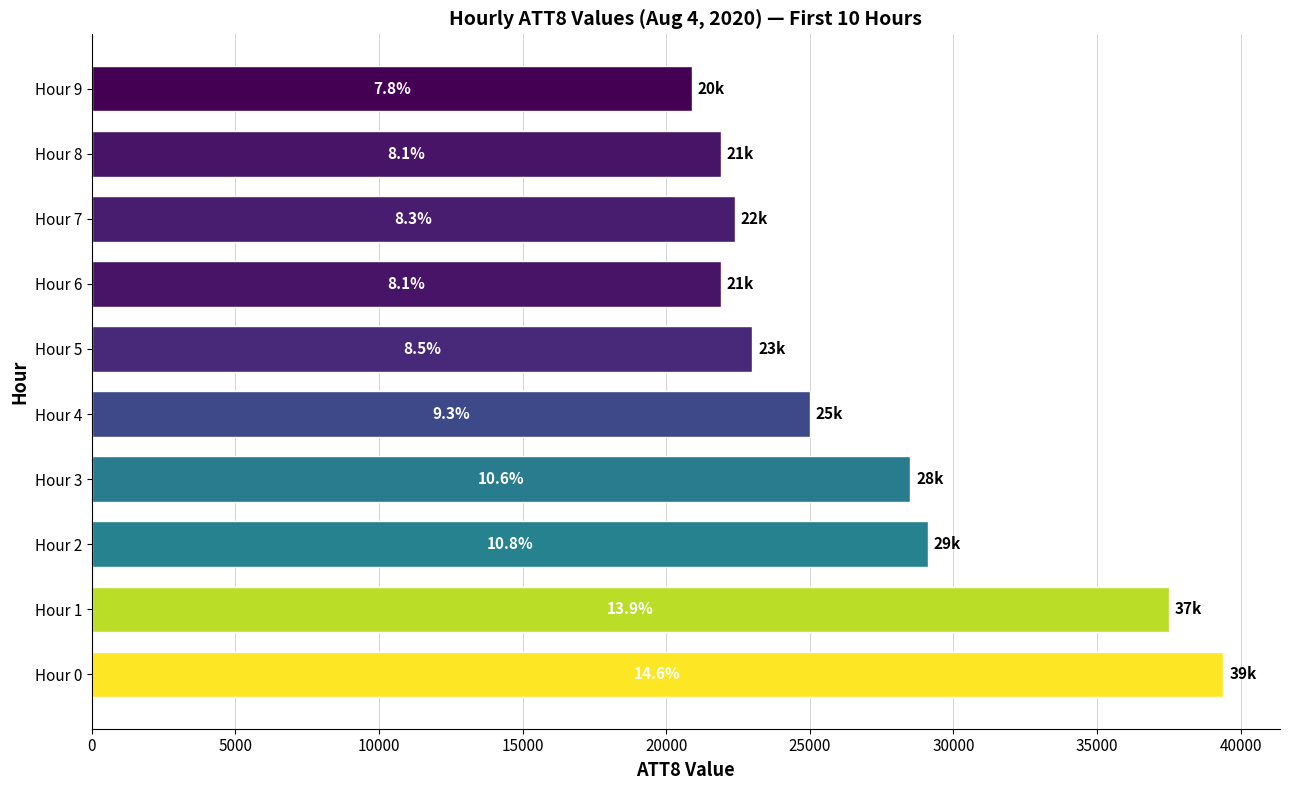

How many bars are there in total?

10